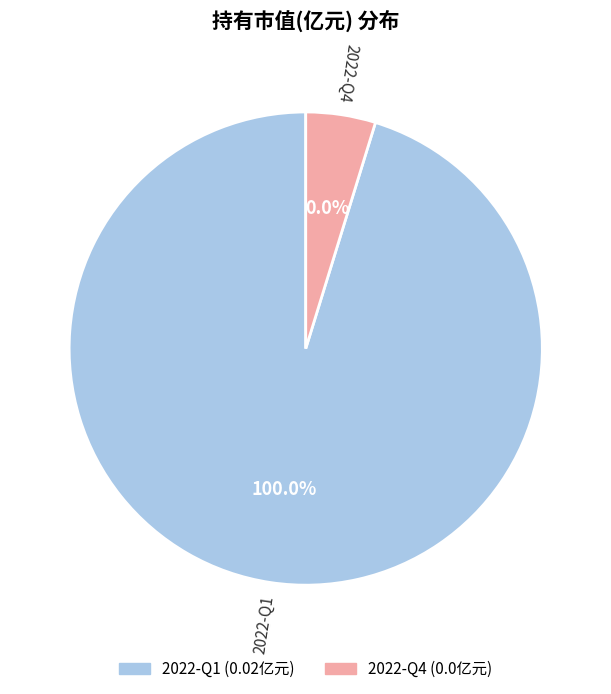

Is there a majority slice in this chart?

Yes